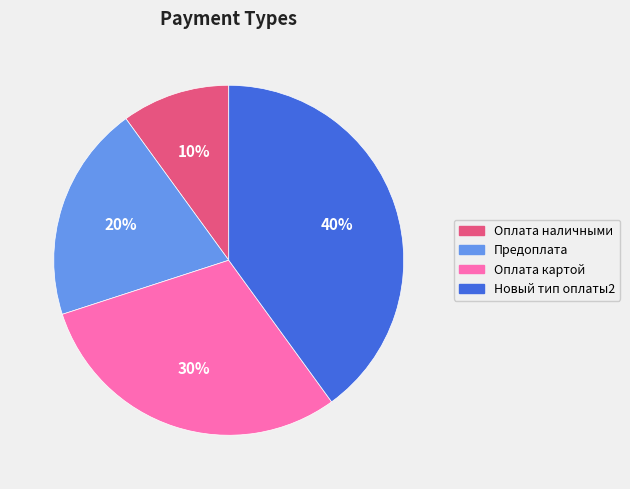

To the nearest percent, what percentage of the pie is Оплата наличными?

10%